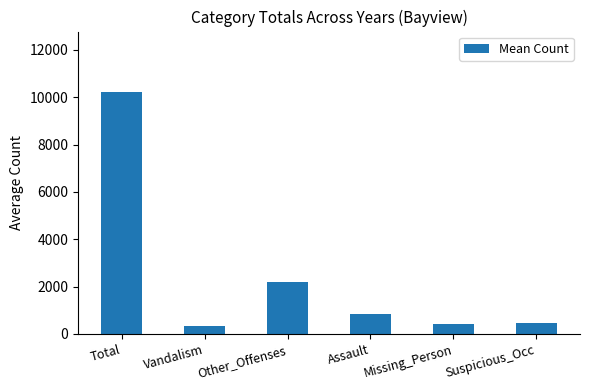

The value at Other_Offenses is 2978.4. True or false?

False